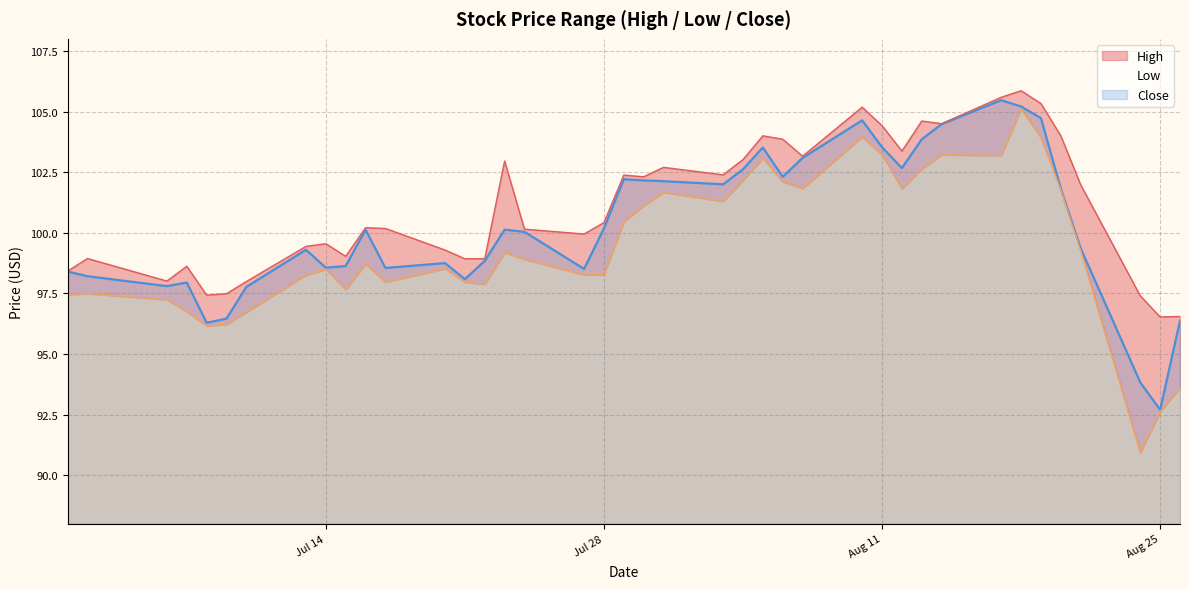

List the series in order of their overall mean, highest first.

High, Close, Low